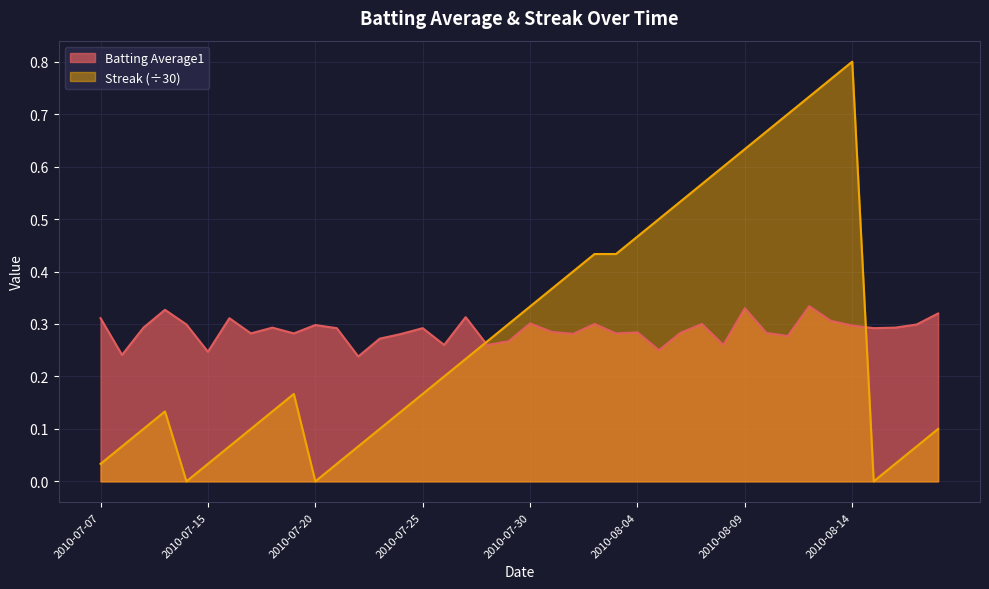

Which series ends up on top after the final intersection of Streak and Batting Average1?

Batting Average1